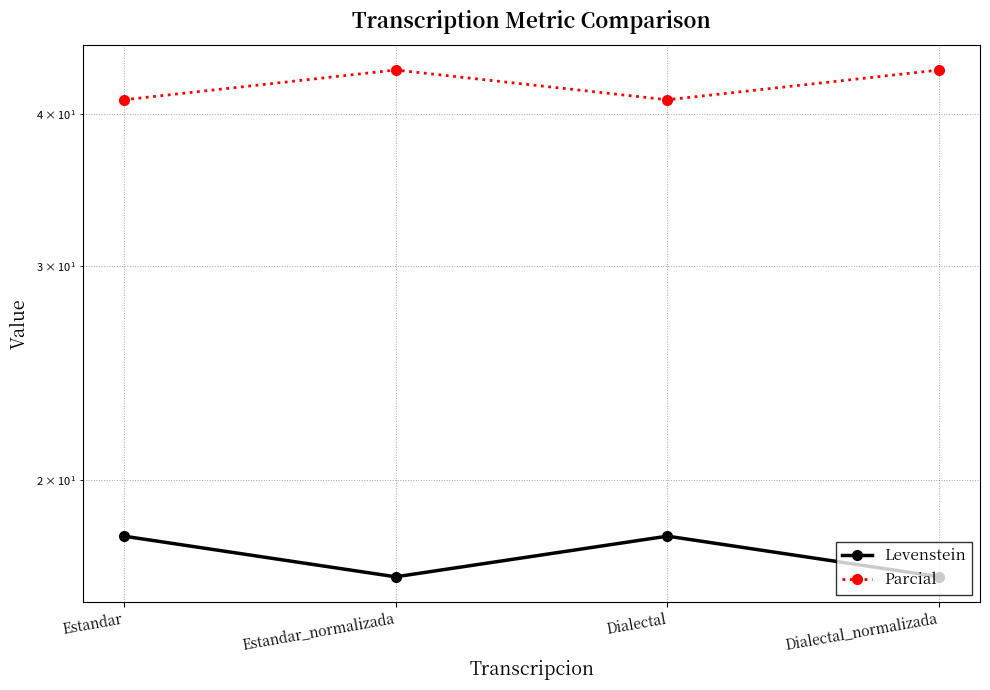

At which label does Parcial first exceed 43?

Estandar_normalizada